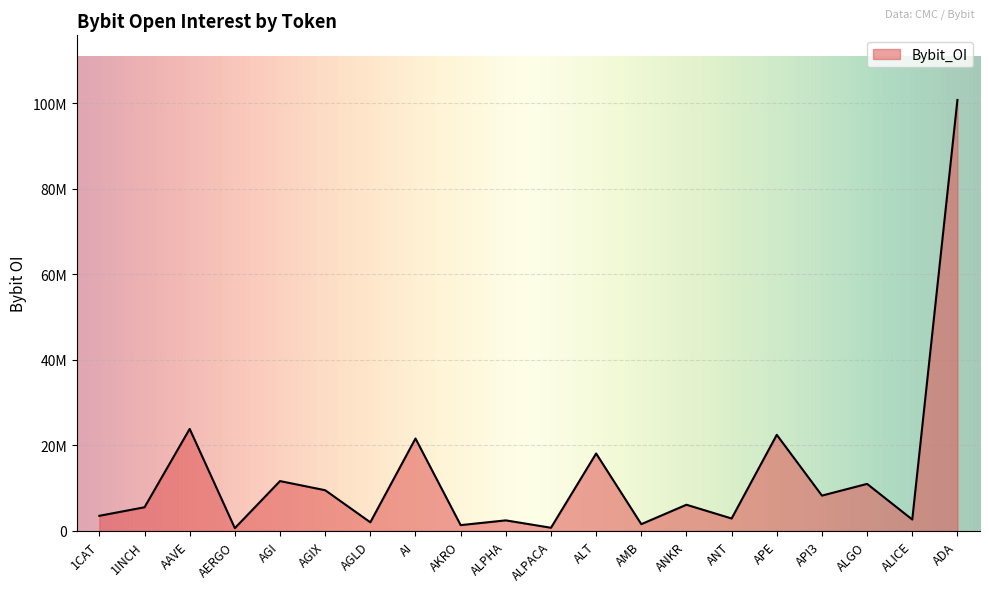

True or false: the data shows 5201721 at ANT.

False